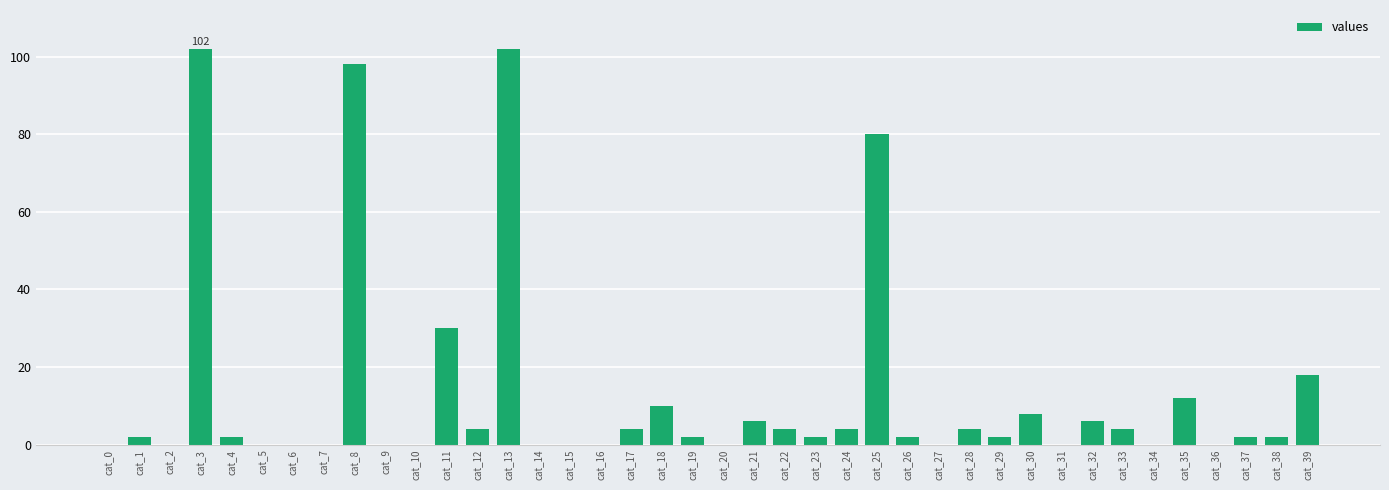

Is it true that the value at cat_26 is 2?

True